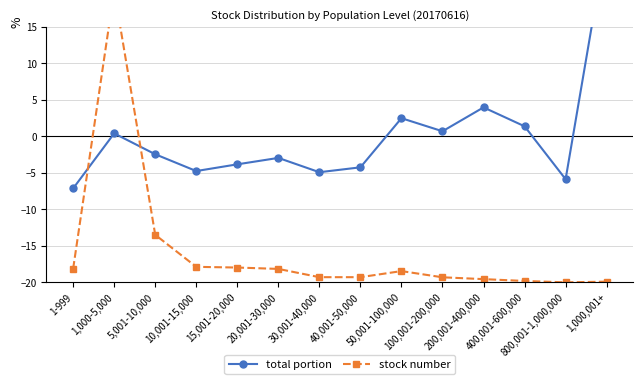

List the series in order of their peak value, highest first.

total portion, stock number